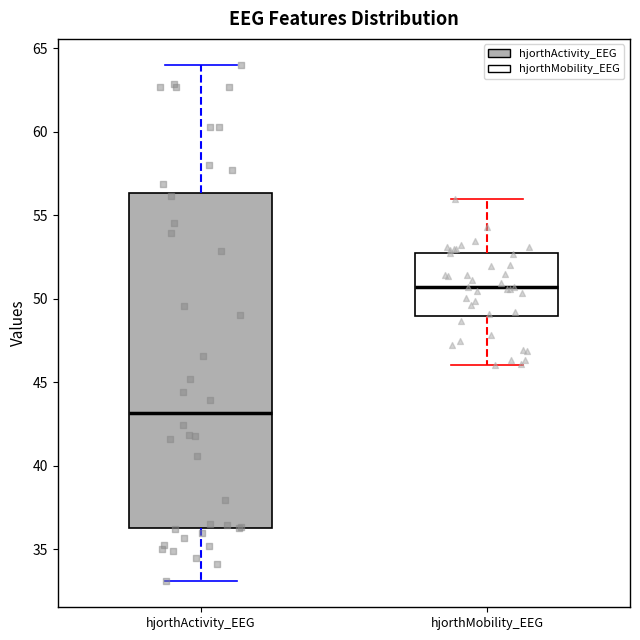

Reading left to right, transcribe this box plot: for each box, give where its median line is, the range the box spans, and where its two whiskers end, as read against the y-axis. The values are not printed on the chart, so give them approximately, as read against the axis.

hjorthActivity_EEG: median 43.0, box 36.0 to 56.5, whiskers 33.0 to 64.0
hjorthMobility_EEG: median 50.5, box 49.0 to 52.5, whiskers 46.0 to 56.0